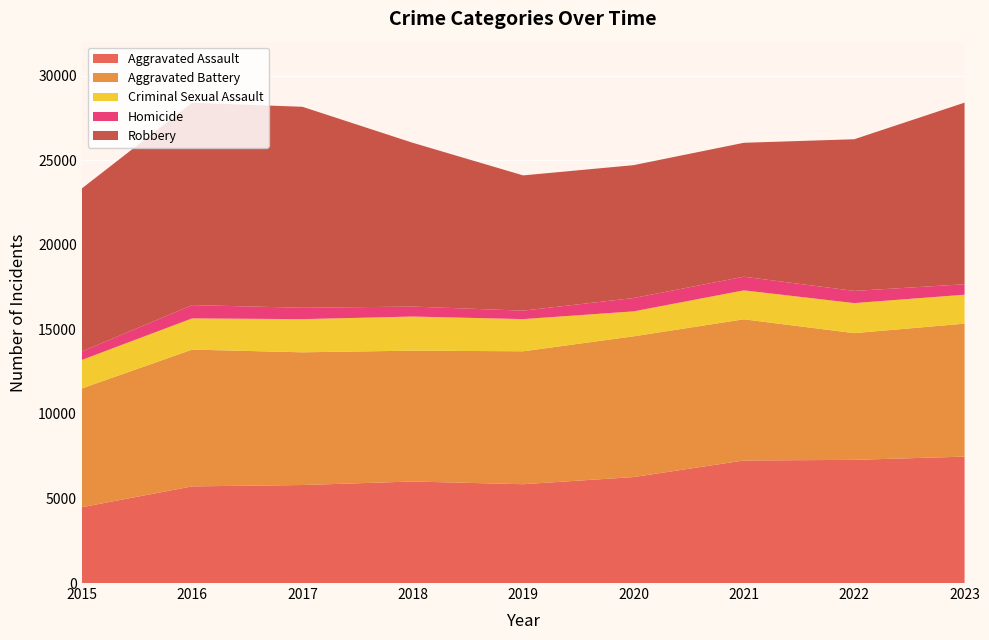

Reading right to left, what are all the values shown in this chart?

Aggravated Assault: 2023=7472	2022=7281	2021=7242	2020=6263	2019=5841	2018=6001	2017=5793	2016=5712	2015=4480
Aggravated Battery: 2023=7861	2022=7489	2021=8347	2020=8319	2019=7857	2018=7735	2017=7845	2016=8086	2015=7019
Criminal Sexual Assault: 2023=1711	2022=1777	2021=1712	2020=1476	2019=1903	2018=2017	2017=1961	2016=1845	2015=1687
Homicide: 2023=616	2022=720	2021=804	2020=787	2019=499	2018=588	2017=672	2016=786	2015=496
Robbery: 2023=10736	2022=8965	2021=7918	2020=7855	2019=7995	2018=9681	2017=11880	2016=11960	2015=9638